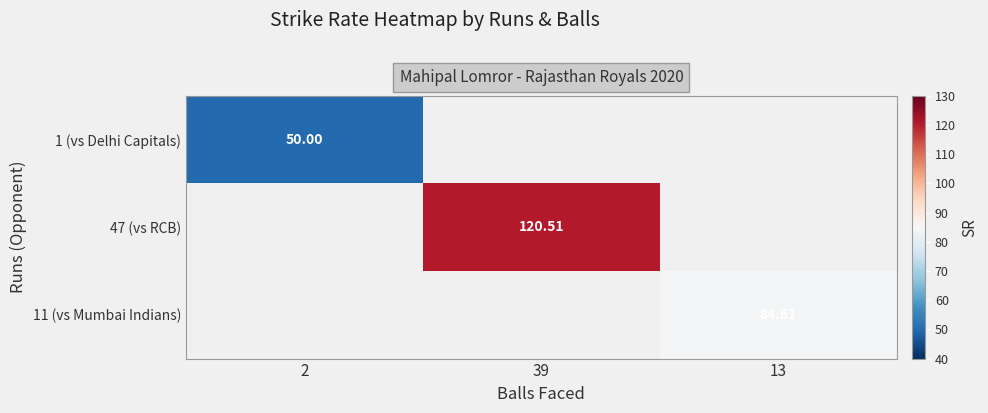

Is the value of 1 (vs Delhi Capitals) at 2 greater than the value of 47 (vs RCB) at 39?

No